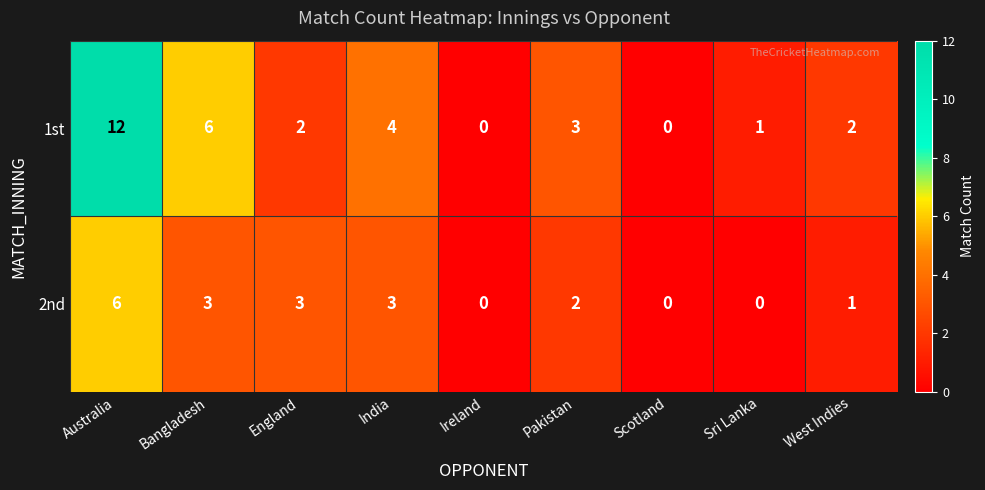

What is the difference between the highest and lowest values at Sri Lanka?

1